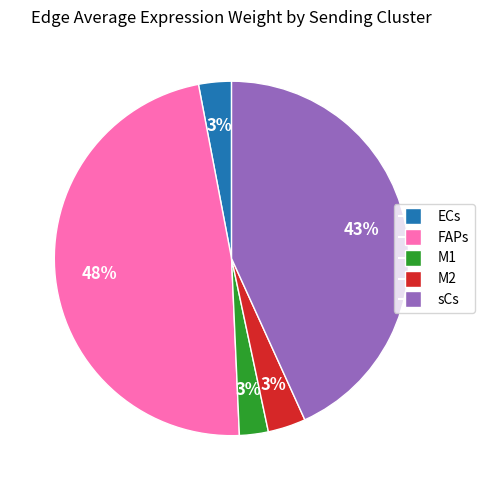

Count the number of slices in the pie.

5